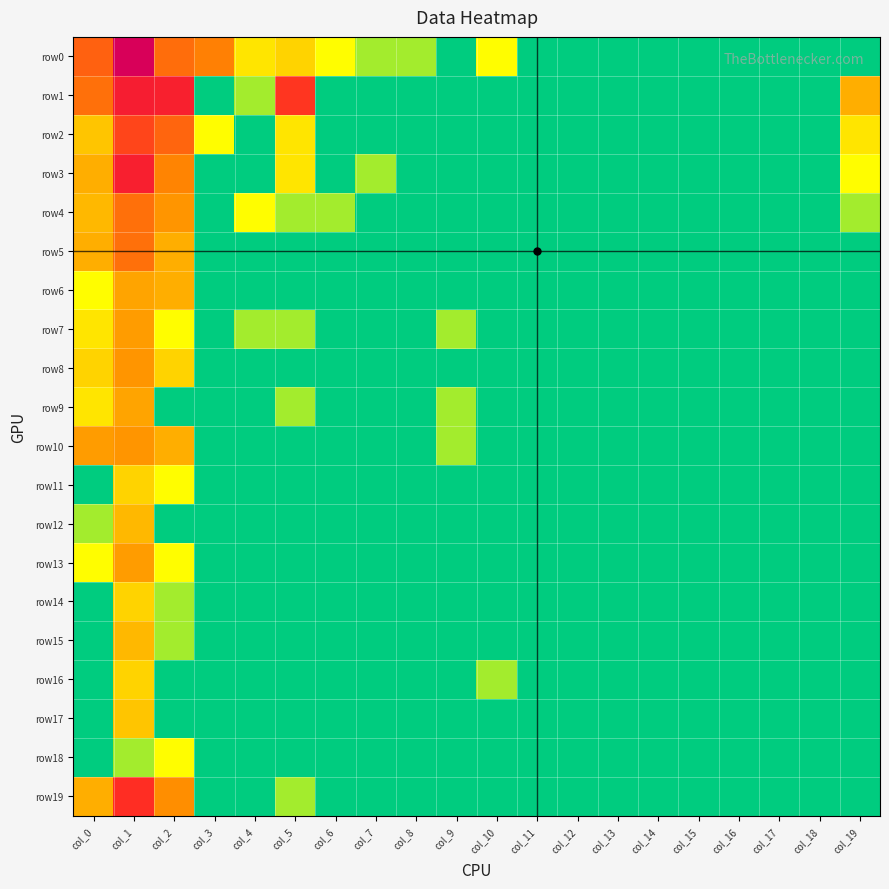

How many data points does each series have?

20